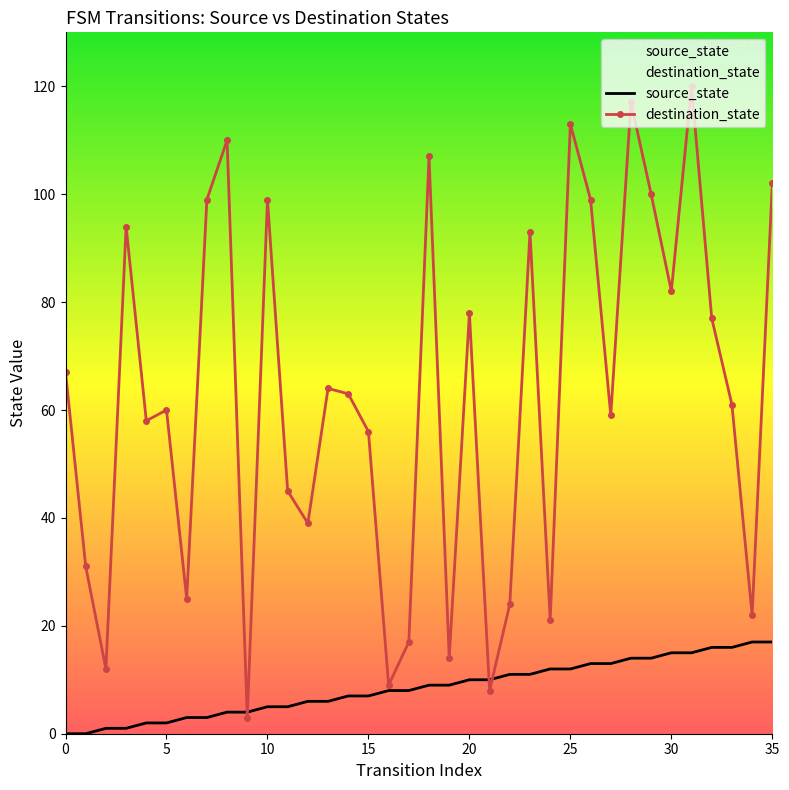

What is the difference between the highest and lowest values at 35?

85